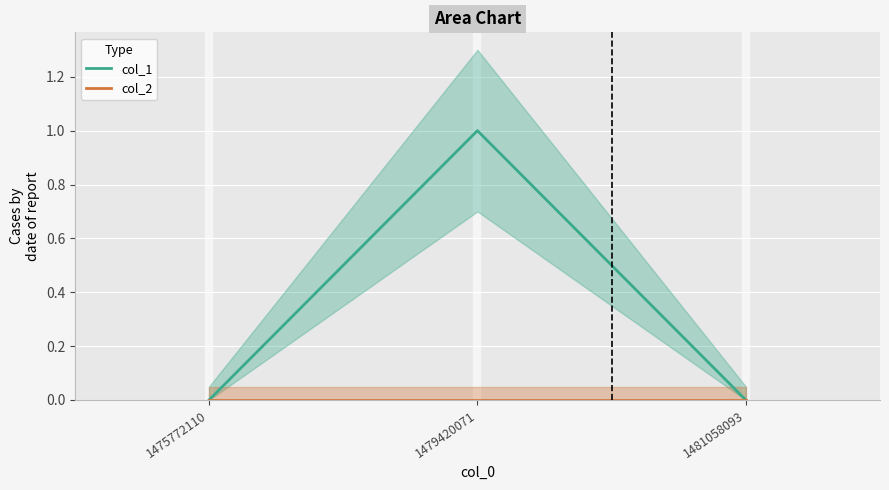

Rank the series by their average value, from lowest to highest.

col_2, col_1